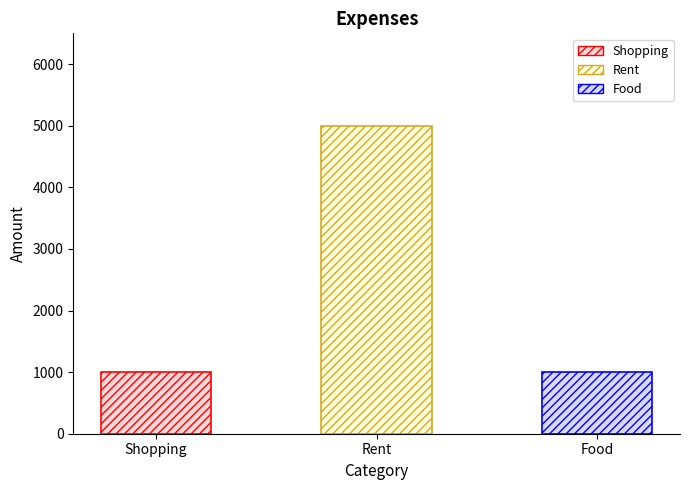

Rank the categories by value from highest to lowest.

Rent, Shopping, Food